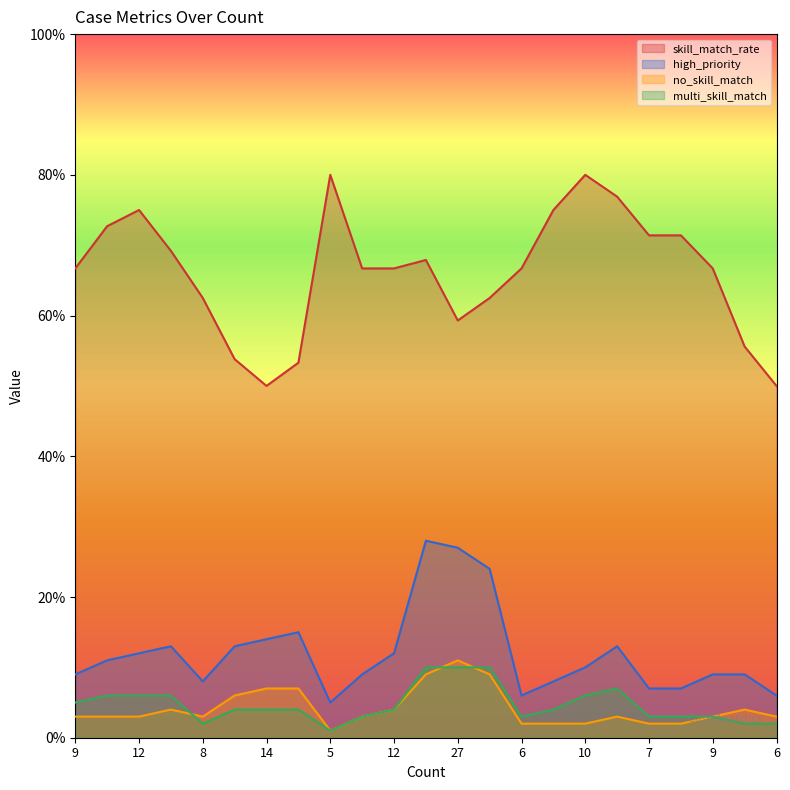

How many data points does each series have?

23